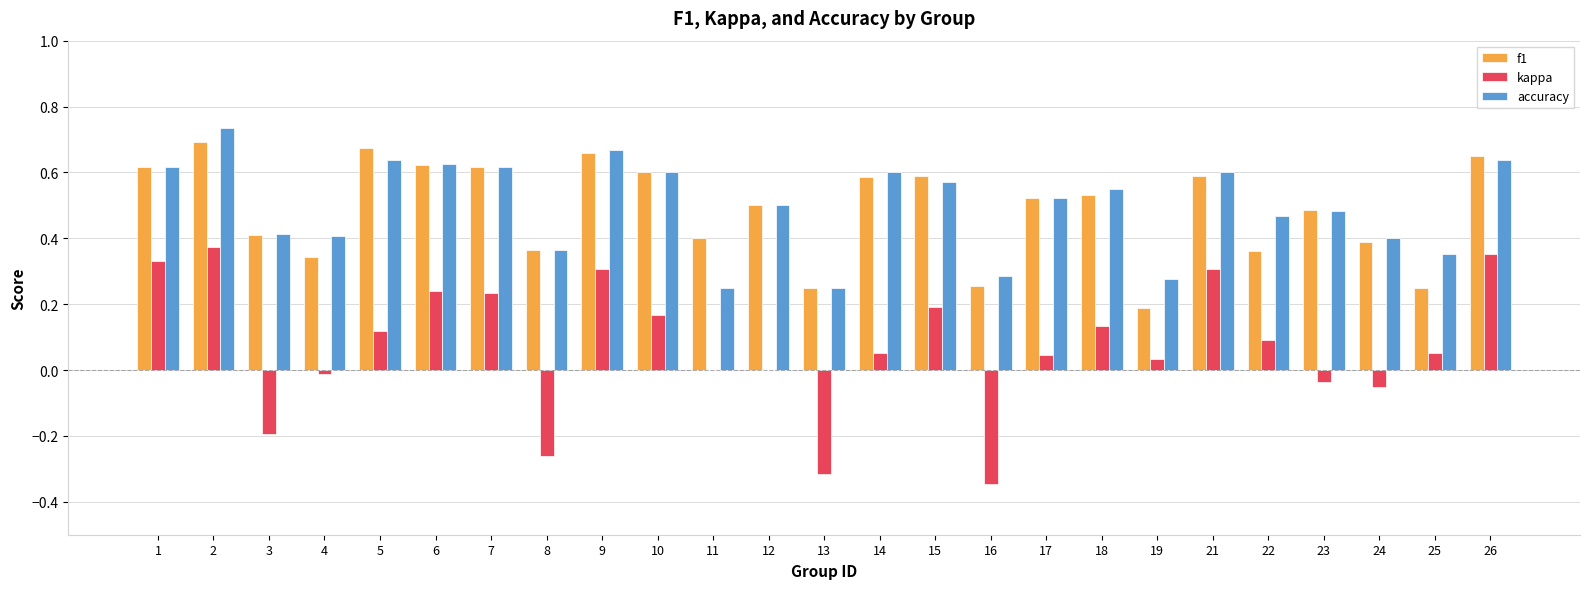

The value of f1 at 1 is 0.2. True or false?

False